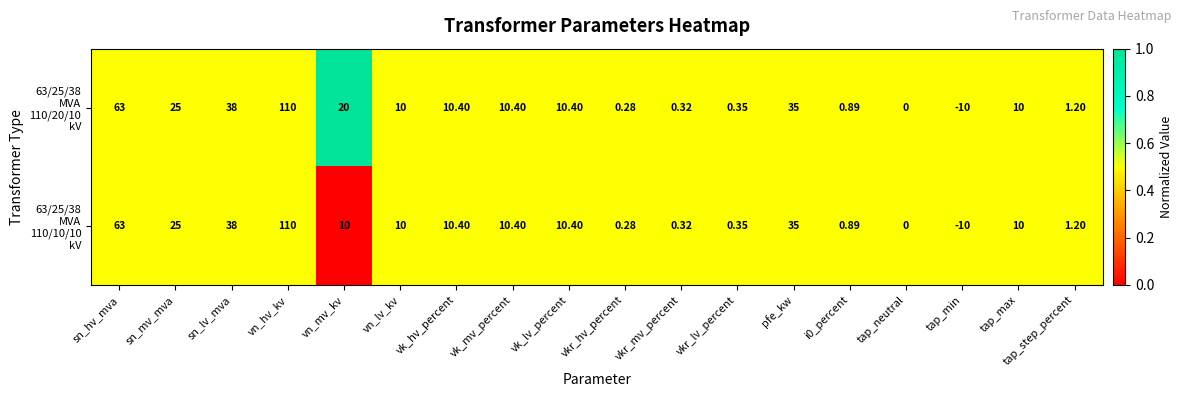

At which category is the sum across all series the highest?

vn_hv_kv